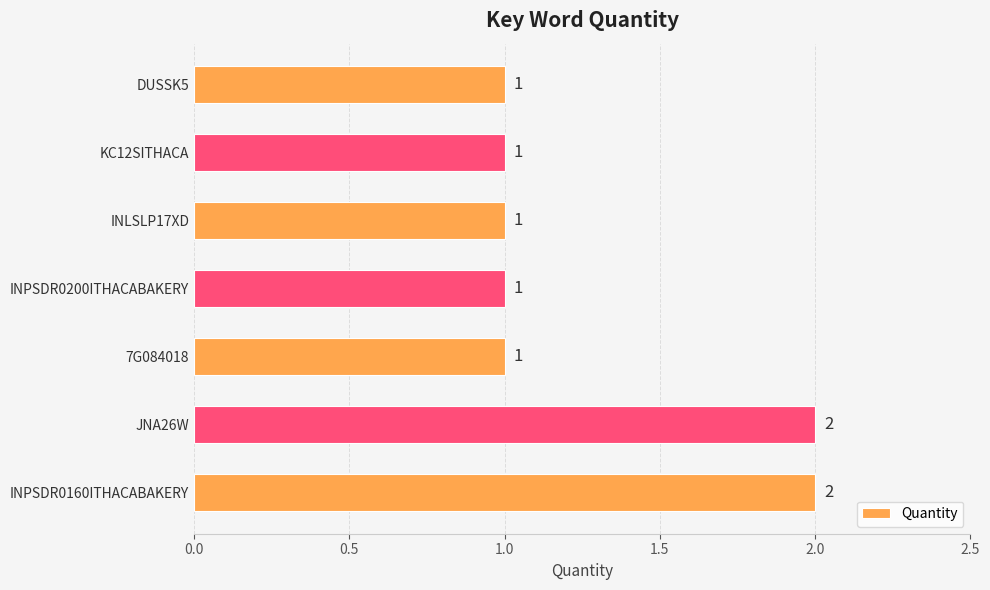

Reading bottom to top, list all the values displayed in this chart.

INPSDR0160ITHACABAKERY=2	JNA26W=2	7G084018=1	INPSDR0200ITHACABAKERY=1	INLSLP17XD=1	KC12SITHACA=1	DUSSK5=1